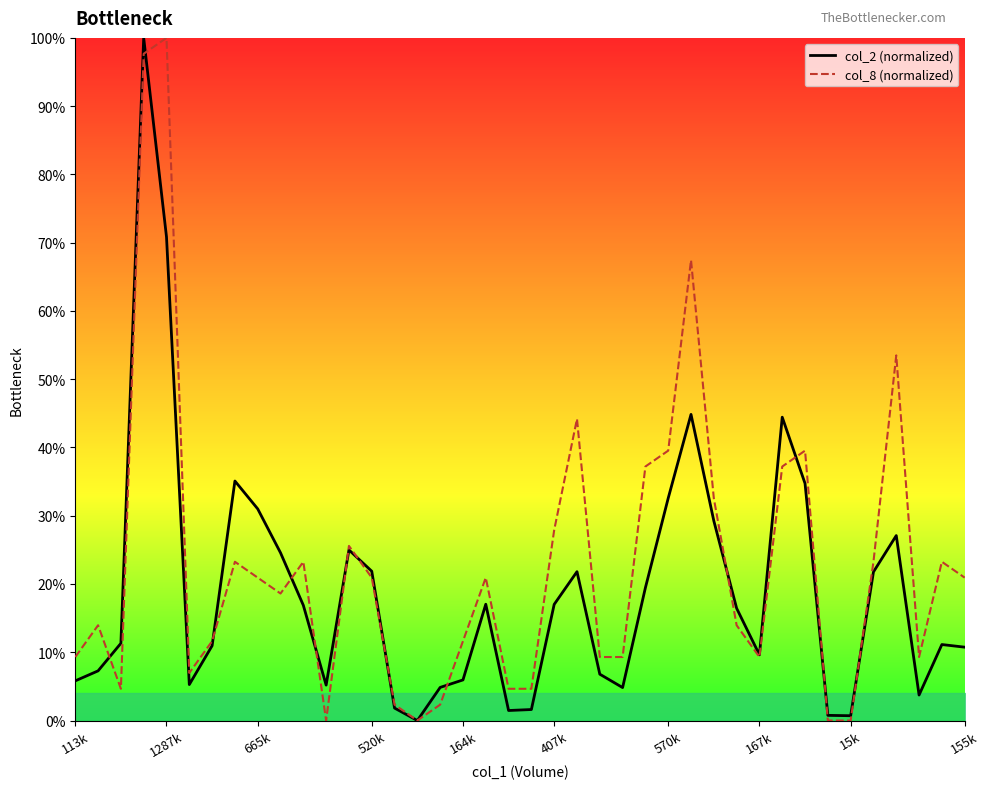

What is the difference between the col_2 (normalized) values at 113k and 28?

23.4